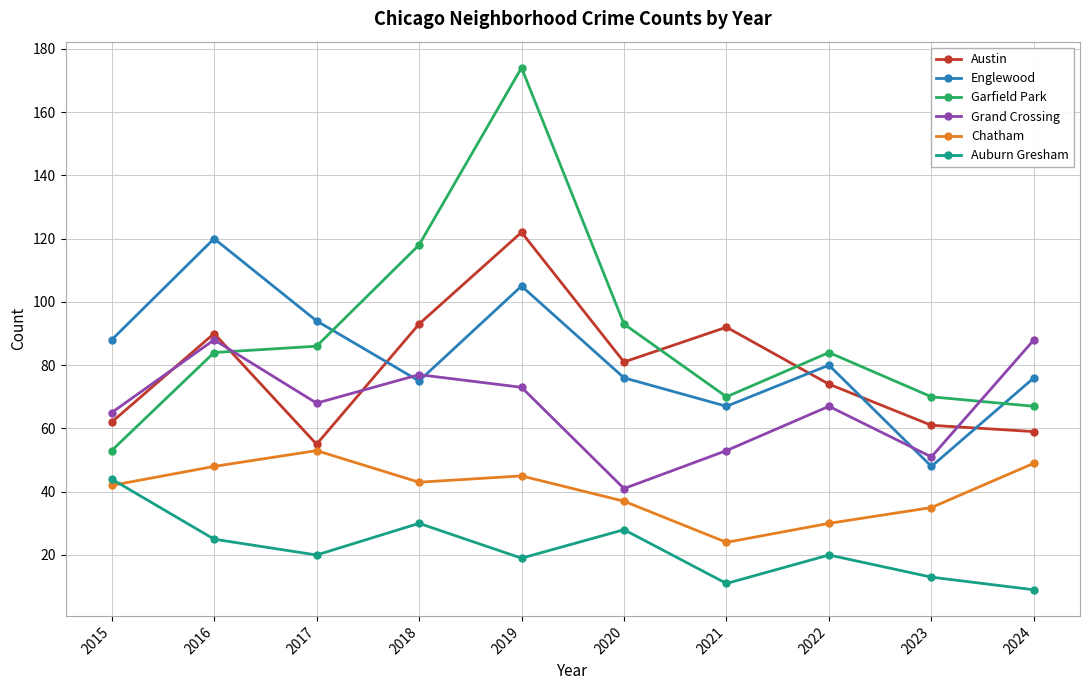

Is the value of Garfield Park at 2018 greater than the value of Auburn Gresham at 2024?

Yes